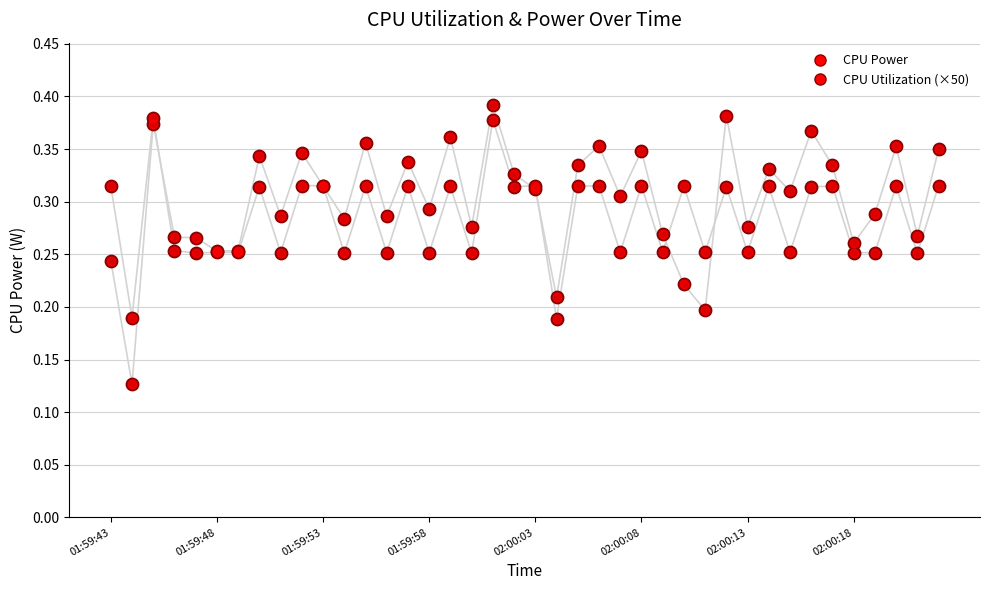

Which series has the largest total across all categories?

CPU Power